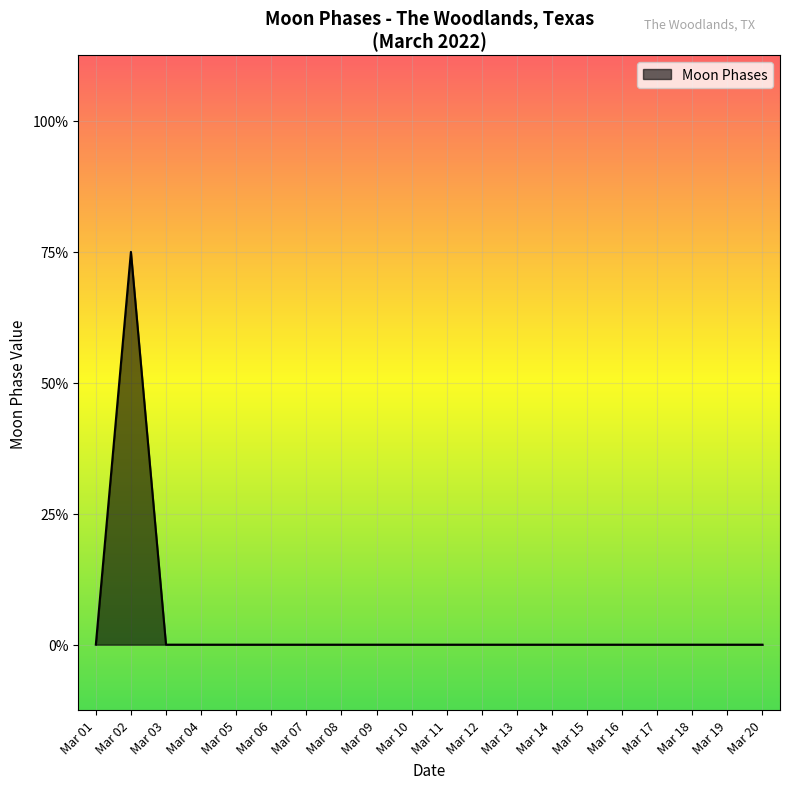

At which category does the data reach its first local peak?

Mar 02